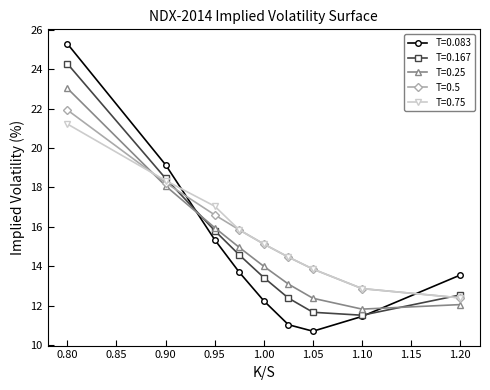

How many lines are shown in the chart?

5